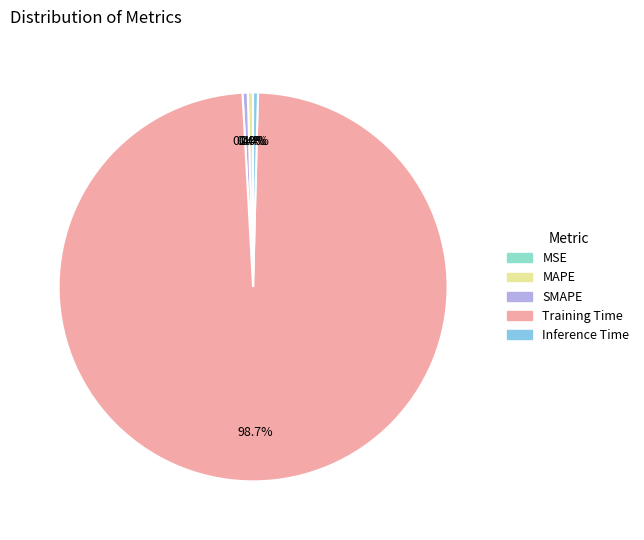

Do Inference Time and Training Time together represent more than half of the pie?

Yes